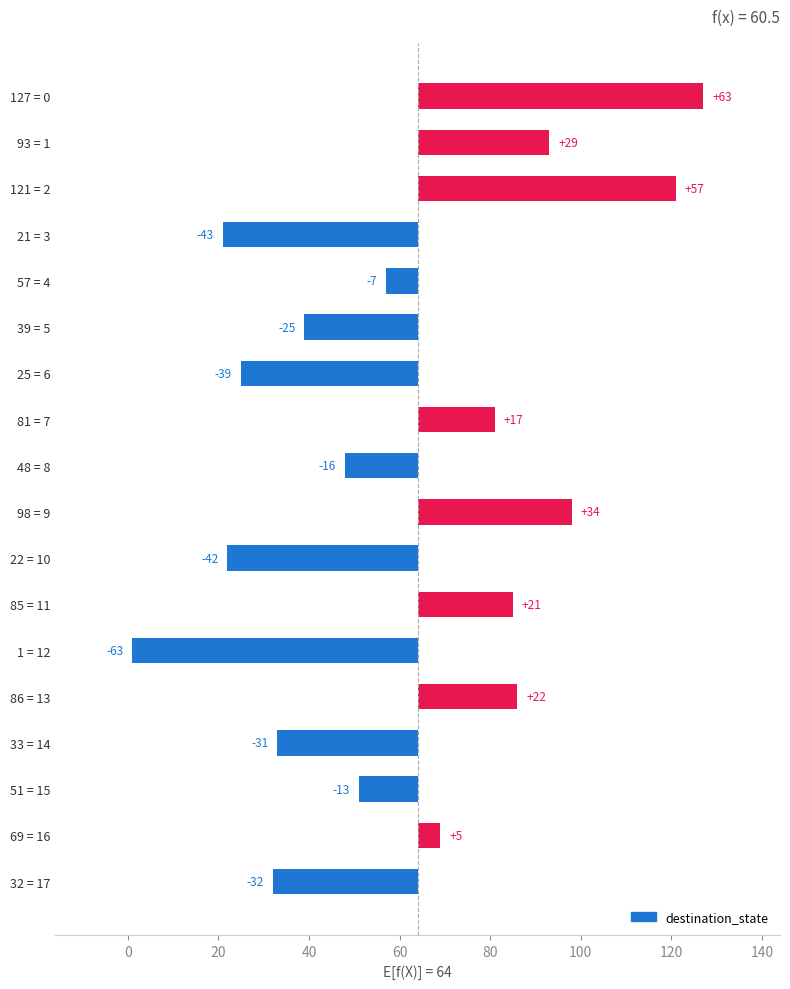

The value at 98 = 9 is 59. True or false?

False